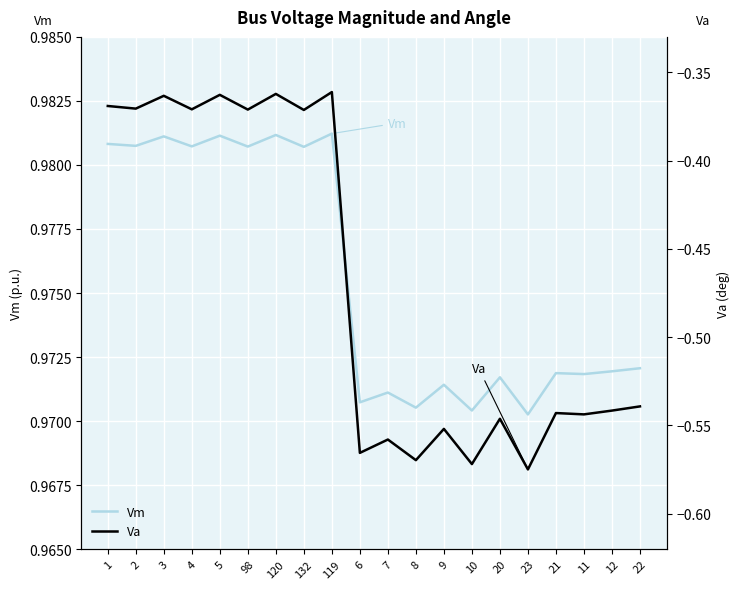

Reading right to left, list all the values displayed in this chart.

Vm: 22=1.0	12=1.0	11=1.0	21=1.0	23=1.0	20=1.0	10=1.0	9=1.0	8=1.0	7=1.0	6=1.0	119=1.0	132=1.0	120=1.0	98=1.0	5=1.0	4=1.0	3=1.0	2=1.0	1=1.0
Va: 22=-0.5	12=-0.5	11=-0.5	21=-0.5	23=-0.6	20=-0.5	10=-0.6	9=-0.6	8=-0.6	7=-0.6	6=-0.6	119=-0.4	132=-0.4	120=-0.4	98=-0.4	5=-0.4	4=-0.4	3=-0.4	2=-0.4	1=-0.4